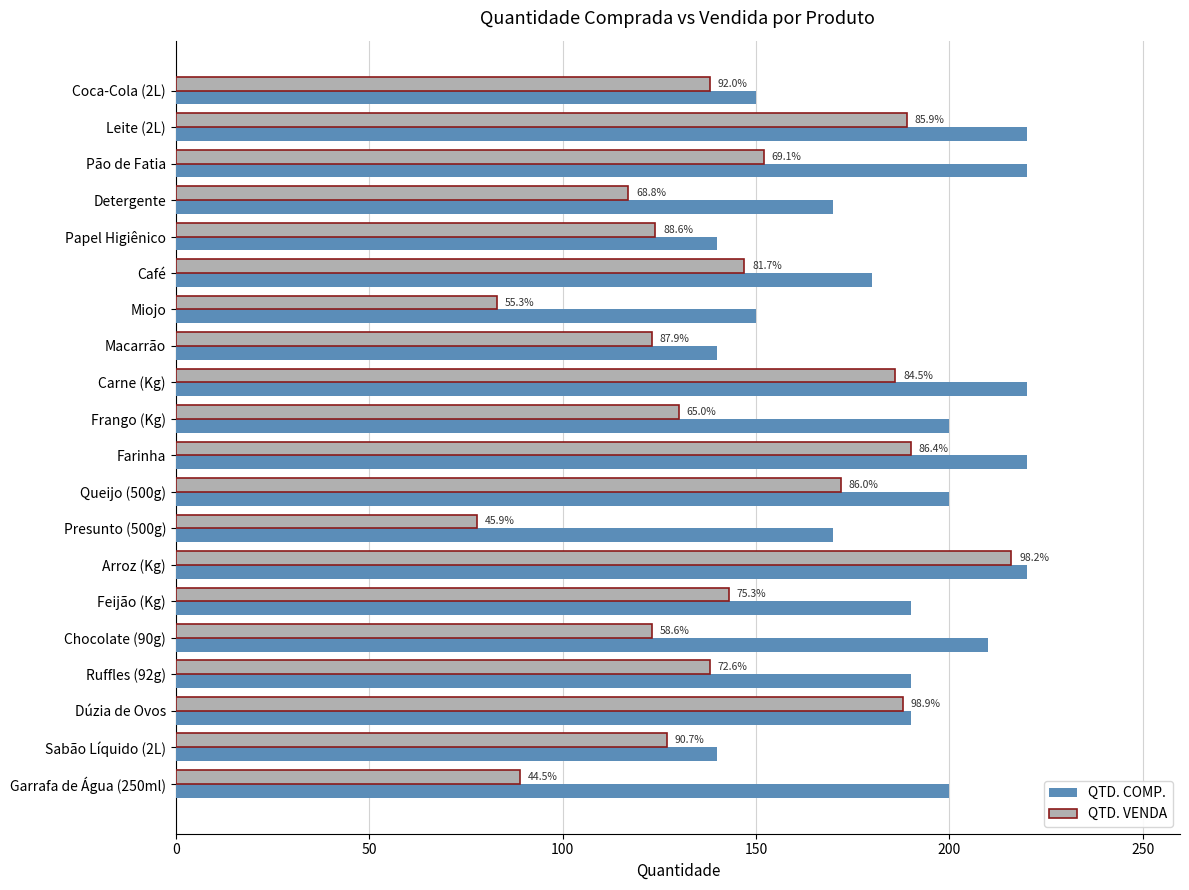

What are all the series names shown in the legend?

QTD. COMP., QTD. VENDA